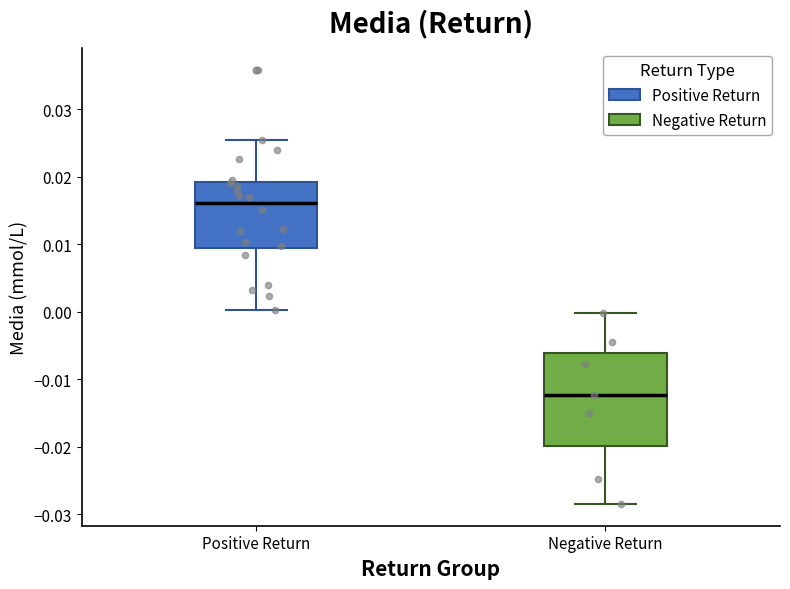

Reading left to right, transcribe this box plot: for each box, give where its median line is, the range the box spans, and where its two whiskers end, as read against the y-axis. The values are not printed on the chart, so give them approximately, as read against the axis.

Positive Return: median 0.016, box 0.009 to 0.019, whiskers 0.000 to 0.025
Negative Return: median -0.012, box -0.020 to -0.006, whiskers -0.028 to 0.000